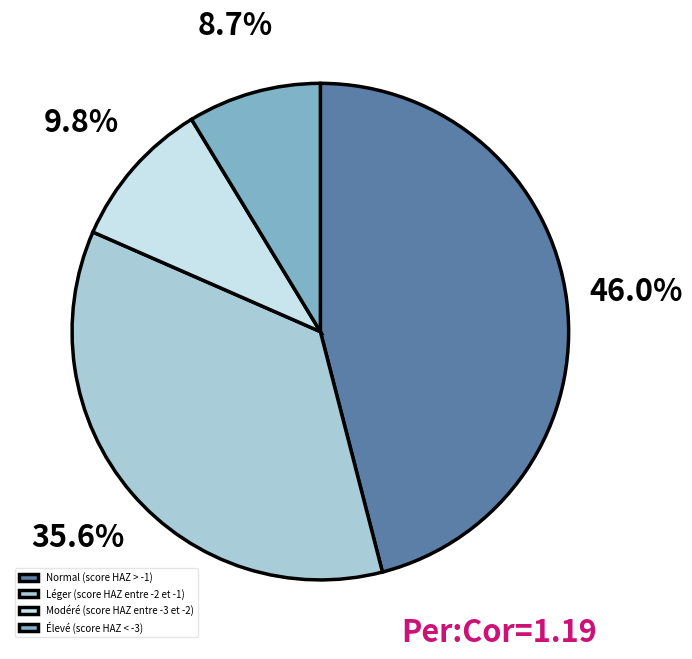

How many slices are in this pie chart?

4